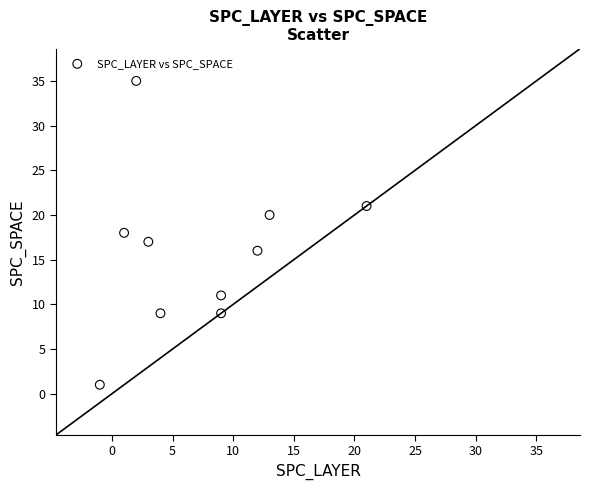

What is the range of X values (max minus min)?

22